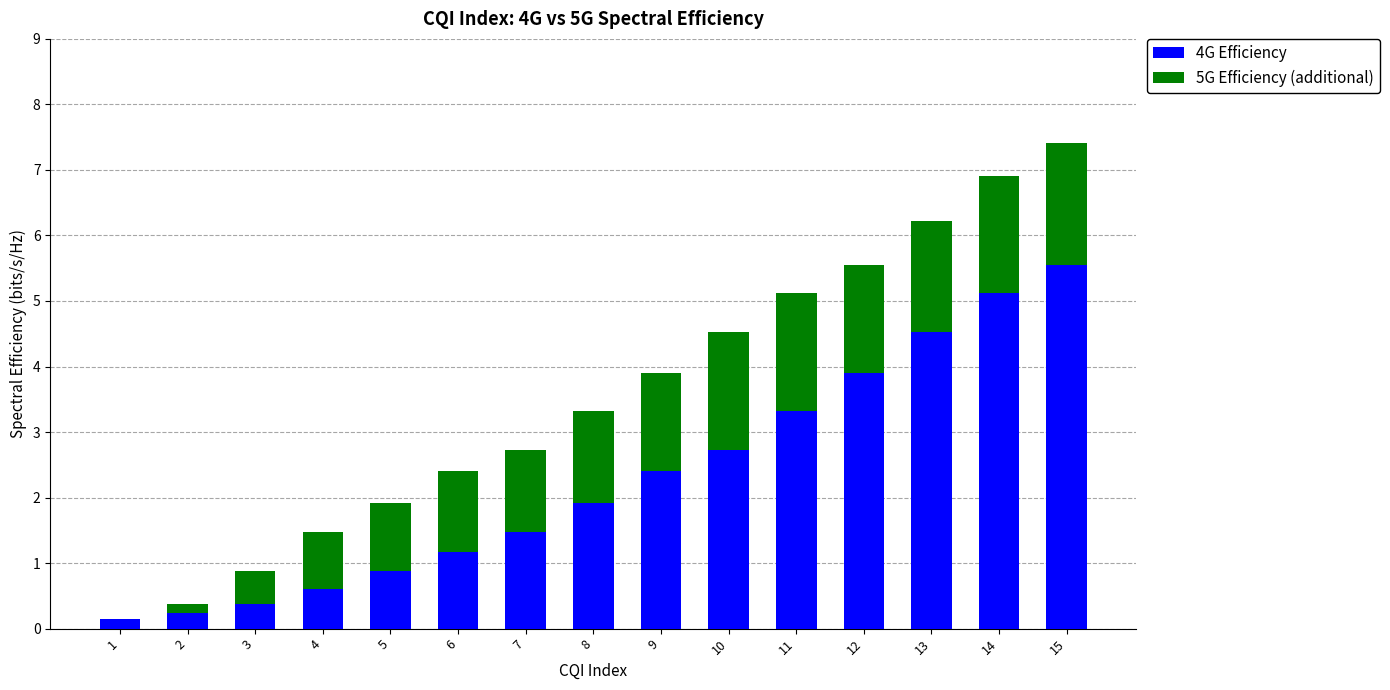

Are the bars grouped side by side (vs. stacked)?

No